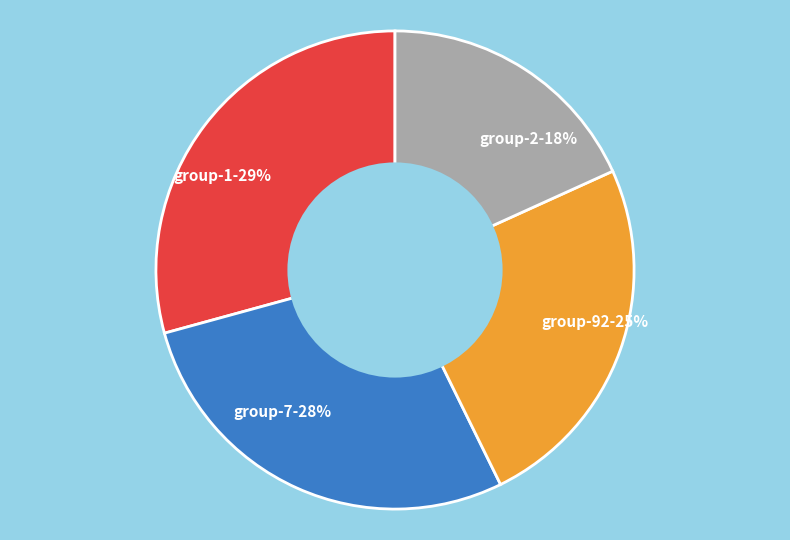

To the nearest percent, what is the difference between the largest and smallest slice percentages?

11%